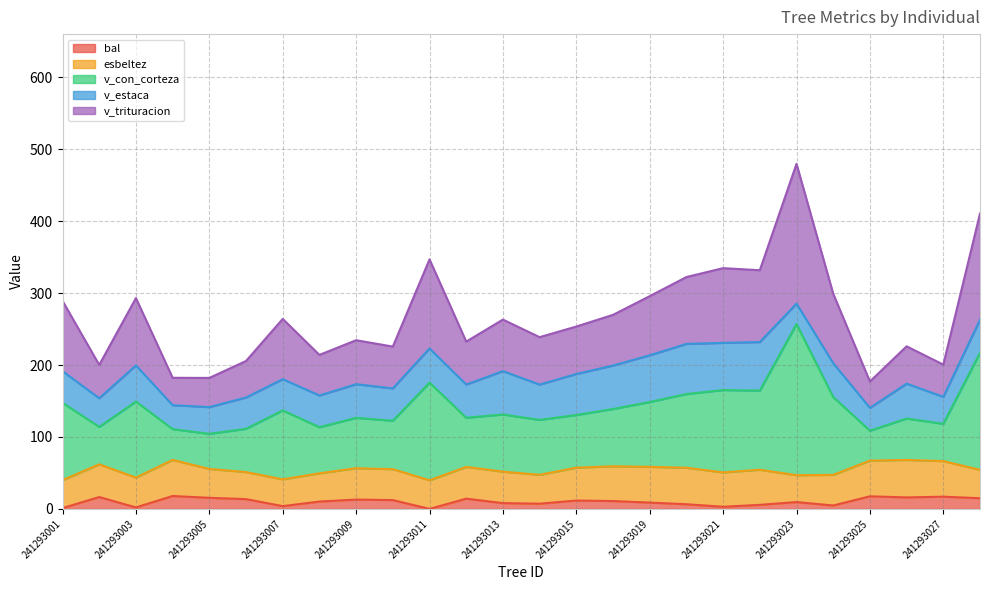

True or false: bal has more than 0 interior local peaks.

True